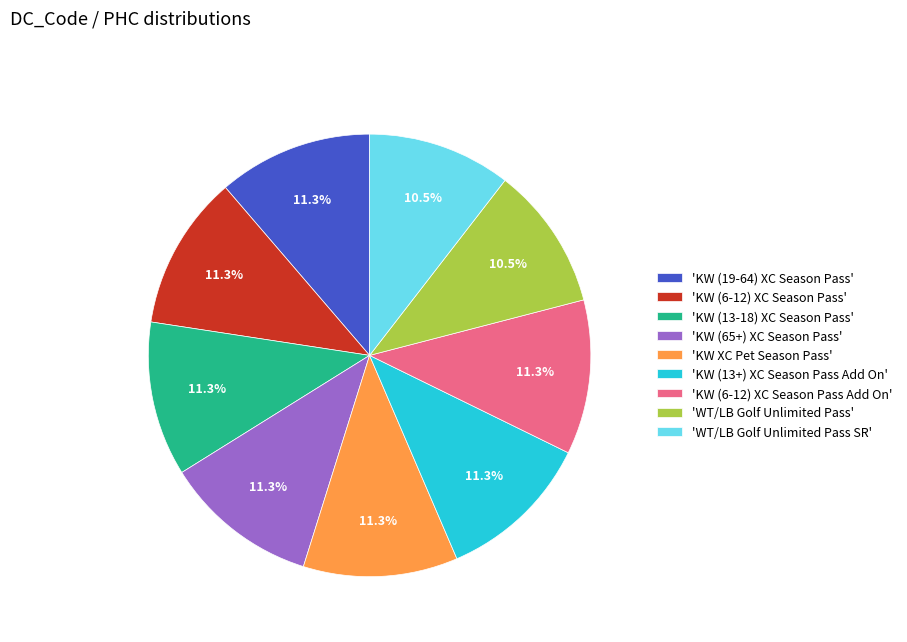

Do 'KW (6-12) XC Season Pass Add On' and 'KW (19-64) XC Season Pass' together represent more than half of the pie?

No